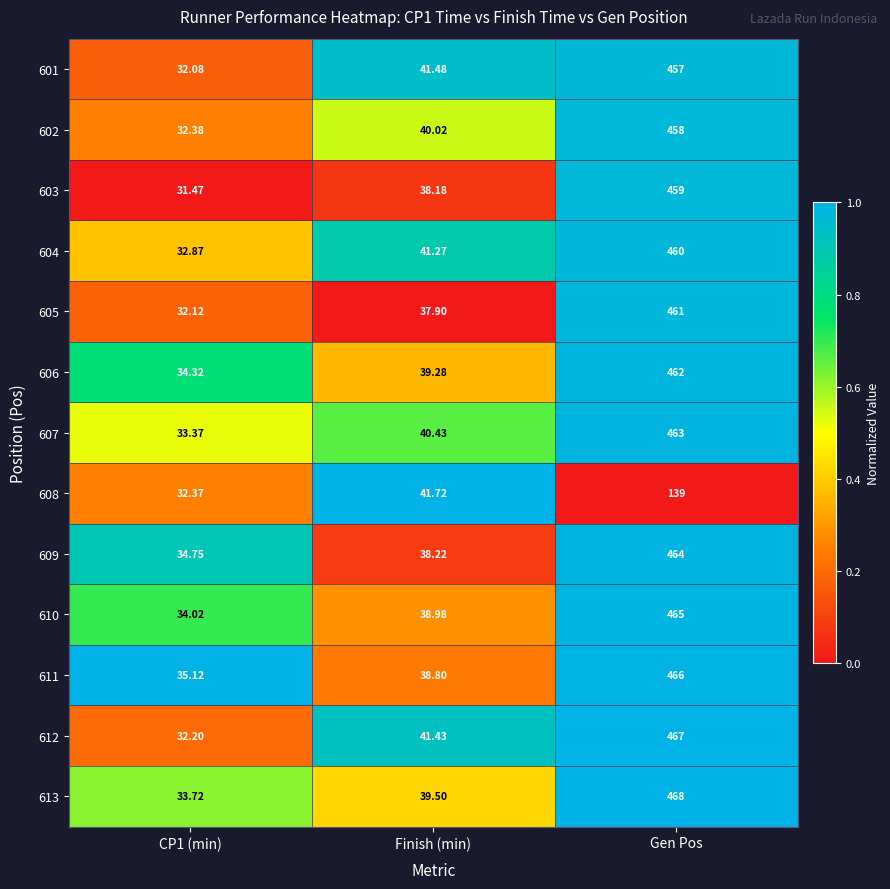

Is the value of 612 at Gen Pos greater than the value of 611 at Gen Pos?

Yes